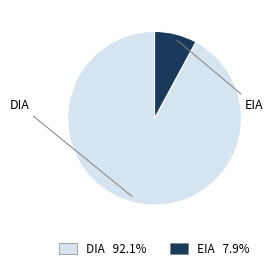

How many segments does this pie chart have?

2